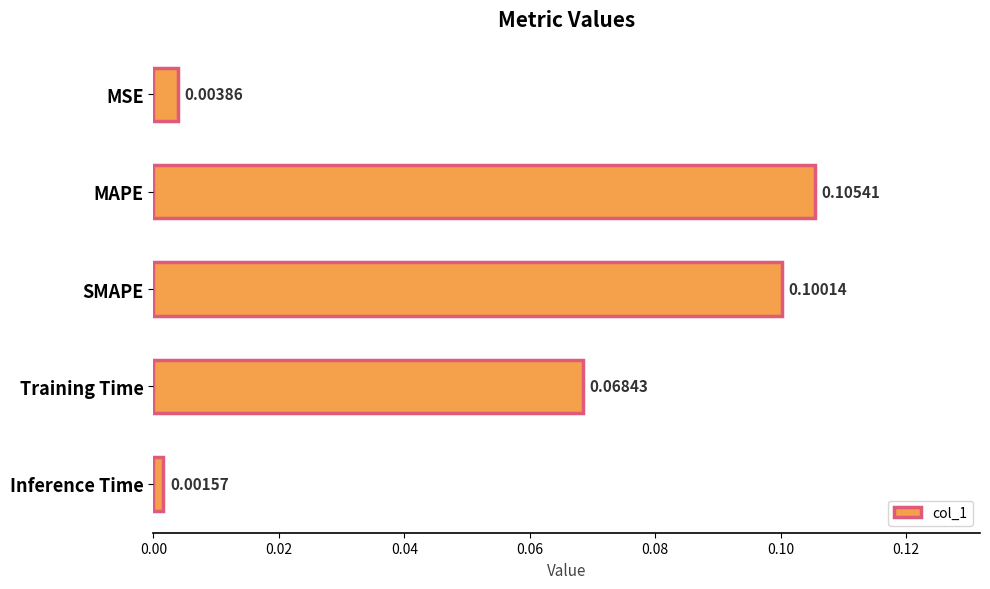

At which label is the value closest to 0?

Inference Time